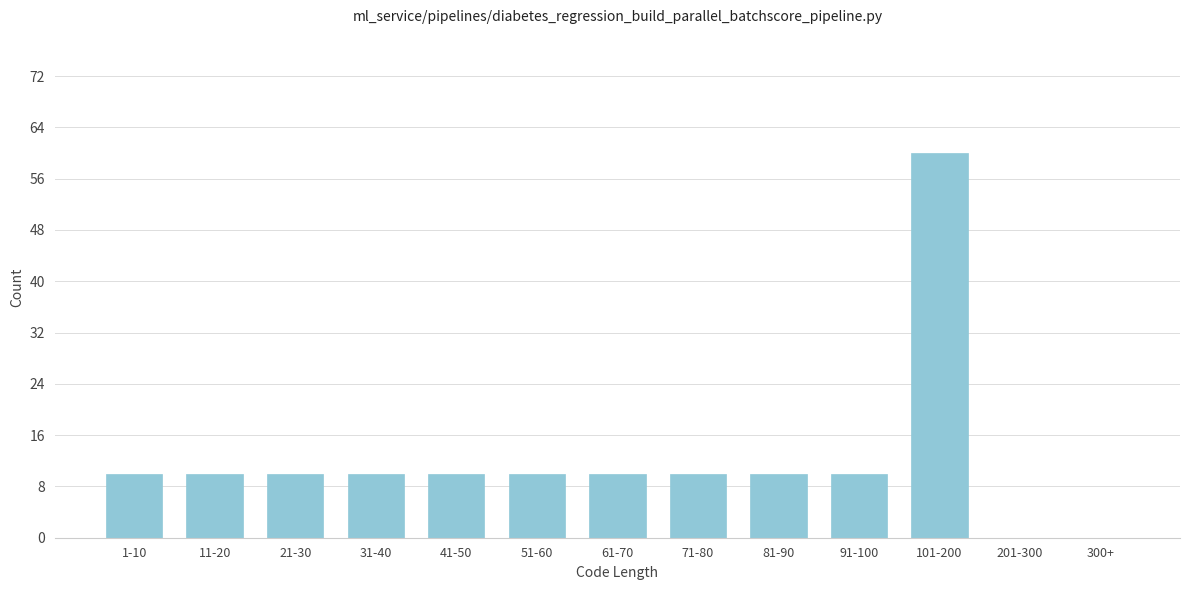

Reading right to left, what are all the values shown in this chart?

300+=0	201-300=0	101-200=60	91-100=10	81-90=10	71-80=10	61-70=10	51-60=10	41-50=10	31-40=10	21-30=10	11-20=10	1-10=10